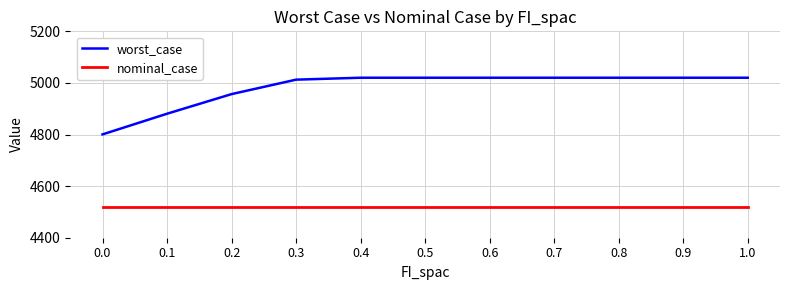

What is the difference between the worst_case values at 0.4 and 0.1?

139.5